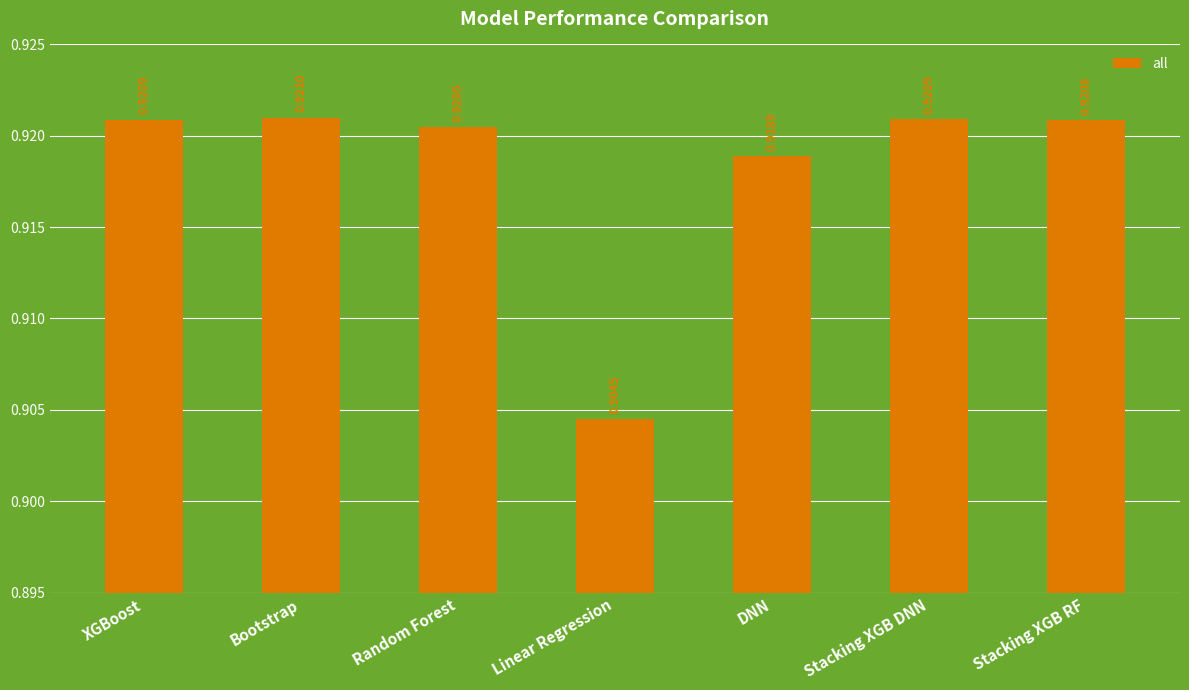

Count the number of categories in the chart.

7